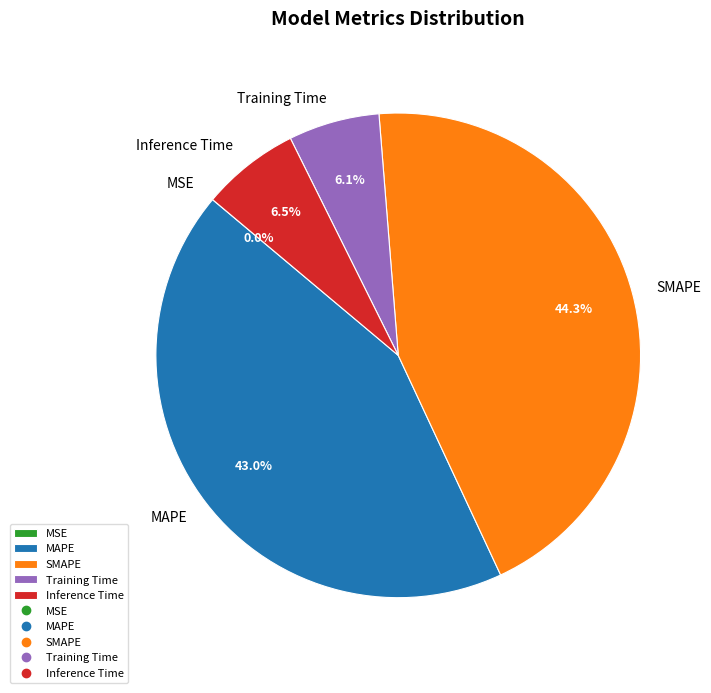

Does MAPE account for over 50% of the chart?

No